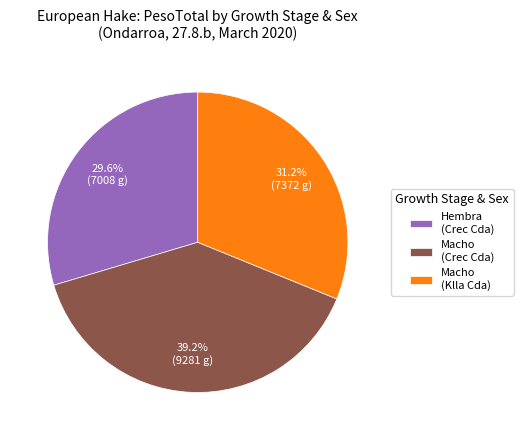

Is the sum of Hembra (Crec Cda) and Macho (Crec Cda) greater than half?

Yes